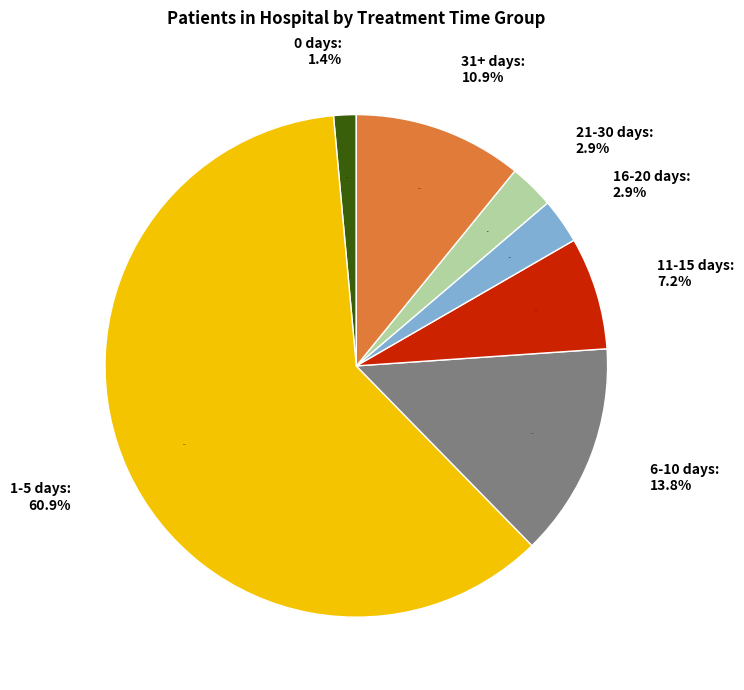

What is the largest slice in the pie chart?

1-5 days